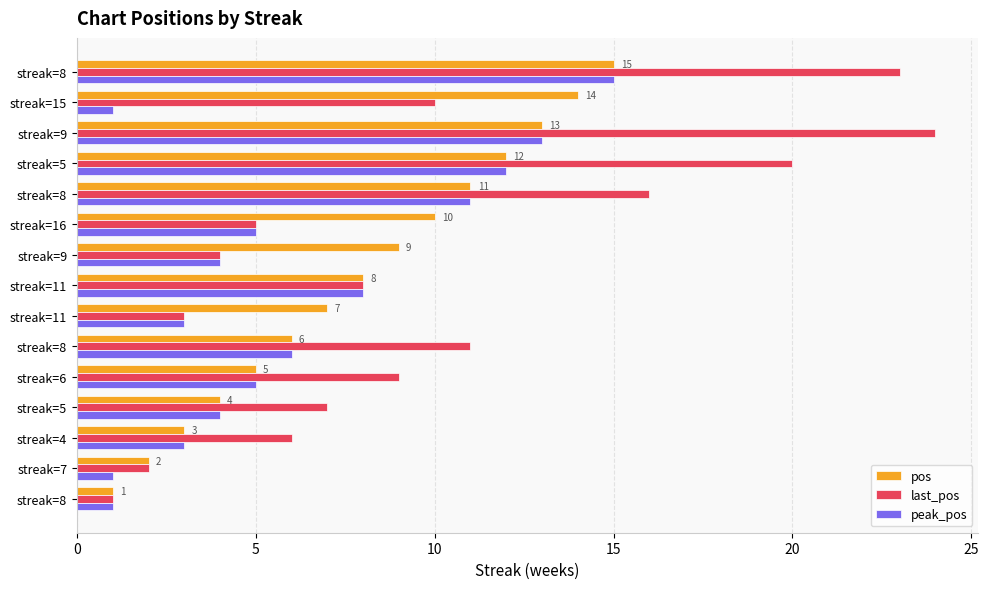

How many values in the pos series are below 8?

7